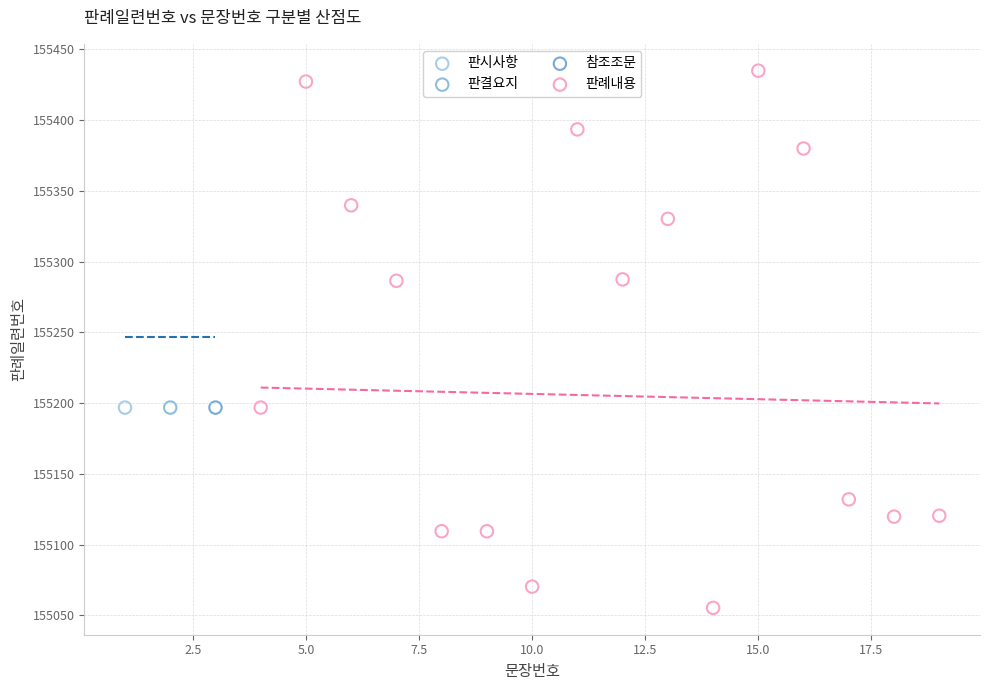

What are all the series names shown in the legend?

판시사항, 판결요지, 참조조문, 판례내용